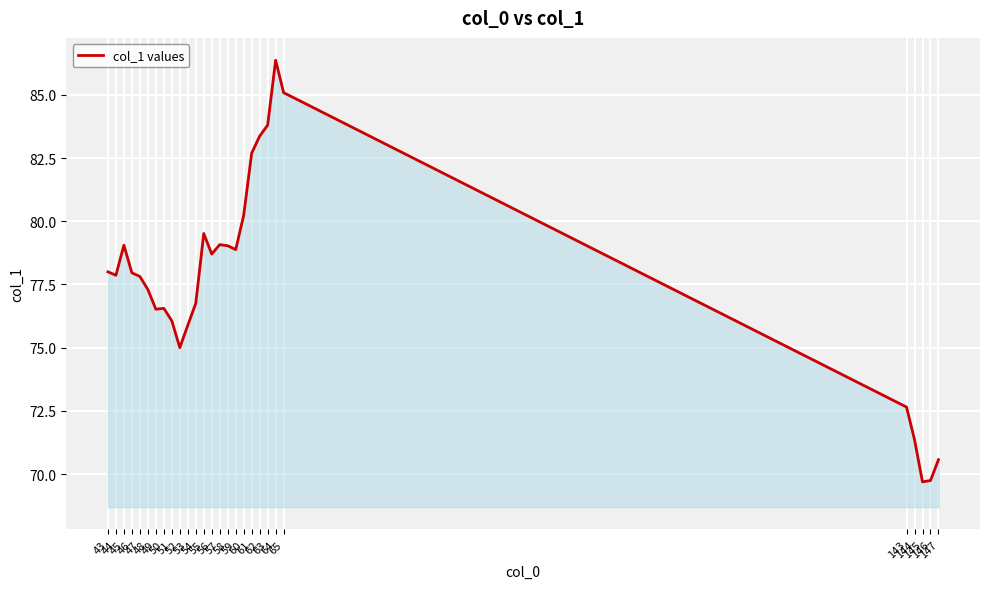

Is it true that the value at 52 is 121.6?

False